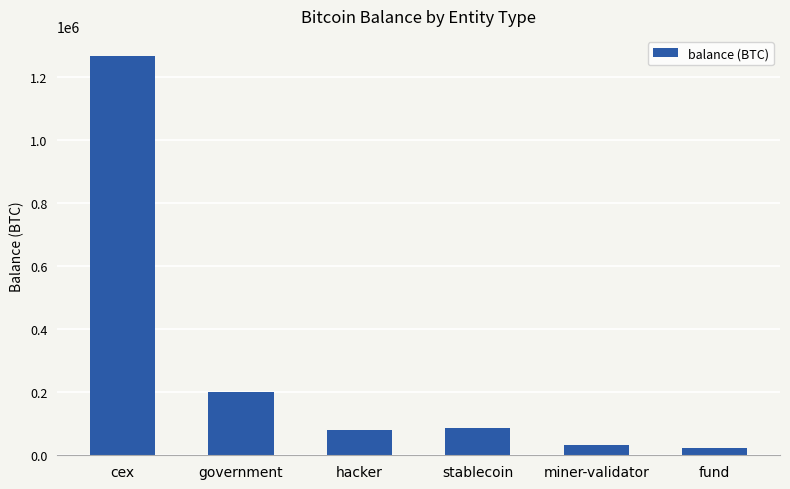

What position from the left is miner-validator?

5